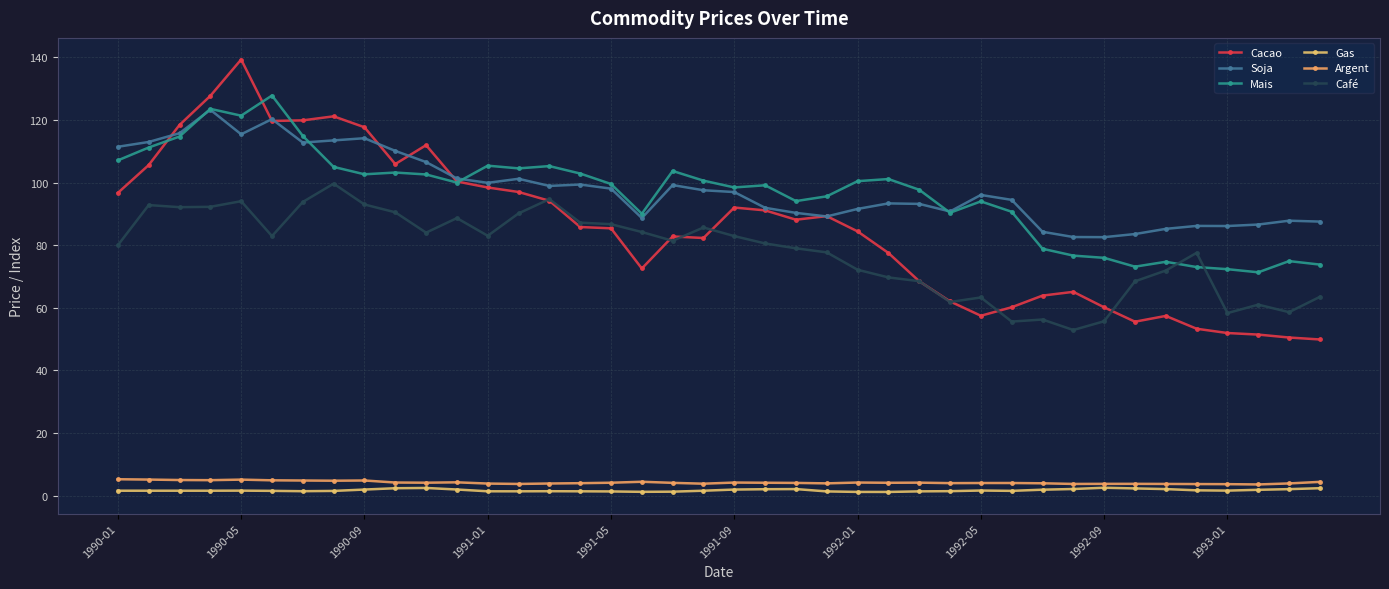

Reading right to left, transcribe all the data shown in this chart.

Cacao: 49.9	50.5	51.4	51.9	53.3	57.4	55.6	60.1	65.1	63.9	60.2	57.5	62.0	68.5	77.5	84.4	89.3	88.1	91.1	92.0	82.3	82.8	72.6	85.4	85.8	94.2	97.0	98.4	100.3	112.0	105.9	117.7	121.2	119.9	119.7	139.3	127.7	118.4	105.6	96.7
Soja: 87.5	87.8	86.6	86.1	86.2	85.2	83.6	82.6	82.6	84.3	94.5	96.0	90.8	93.2	93.3	91.6	89.2	90.3	91.9	97.0	97.5	99.2	88.7	98.1	99.4	98.9	101.2	99.9	101.3	106.5	110.1	114.2	113.5	112.8	120.3	115.4	123.3	115.8	113.0	111.4
Mais: 73.8	74.9	71.3	72.3	73.0	74.7	73.1	76.0	76.7	78.9	90.7	94.0	90.4	97.7	101.1	100.5	95.6	94.1	99.1	98.4	100.6	103.7	90.0	99.5	102.9	105.3	104.5	105.4	100.0	102.6	103.2	102.6	105.0	114.9	127.8	121.4	123.5	114.7	111.2	107.1
Gas: 2.4	2.1	1.9	1.6	1.7	2.1	2.3	2.5	2.1	1.9	1.5	1.6	1.4	1.4	1.2	1.2	1.3	2.1	2.0	1.9	1.6	1.3	1.2	1.3	1.4	1.4	1.4	1.4	1.9	2.4	2.4	1.9	1.5	1.4	1.5	1.6	1.6	1.6	1.6	1.6
Argent: 4.4	3.9	3.6	3.7	3.7	3.7	3.8	3.8	3.7	3.9	4.0	4.0	4.0	4.1	4.1	4.2	3.9	4.1	4.1	4.2	3.8	4.1	4.4	4.1	4.0	3.9	3.7	3.9	4.2	4.1	4.2	4.8	4.8	4.8	4.9	5.1	4.9	5.0	5.1	5.2
Café: 63.5	58.6	61.0	58.3	77.5	71.9	68.5	55.7	52.9	56.2	55.6	63.3	61.9	68.5	69.7	72.2	77.7	79.0	80.5	82.9	85.7	81.4	84.2	86.7	87.2	94.7	90.2	83.0	88.7	84.0	90.5	93.0	99.7	93.8	82.9	94.0	92.2	92.1	92.8	80.0